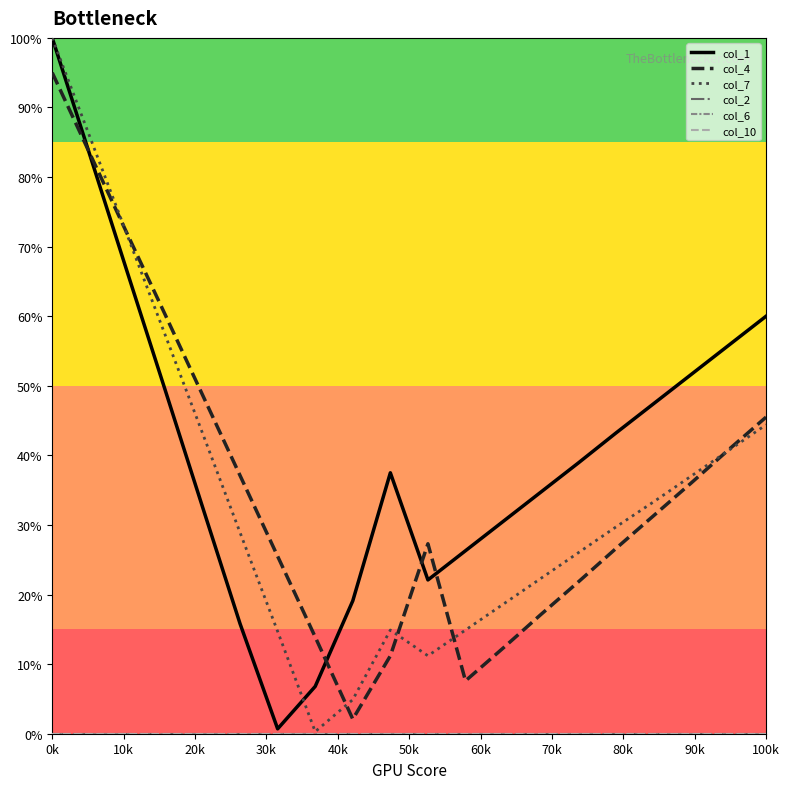

Does the chart display data point markers on the line(s)?

No